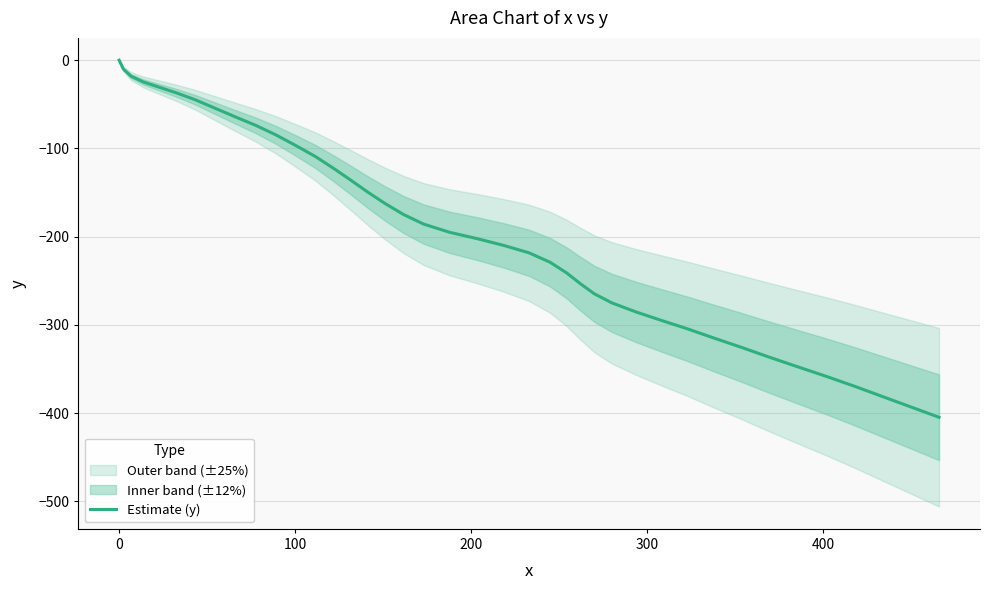

What is the smallest value displayed?

-404.6